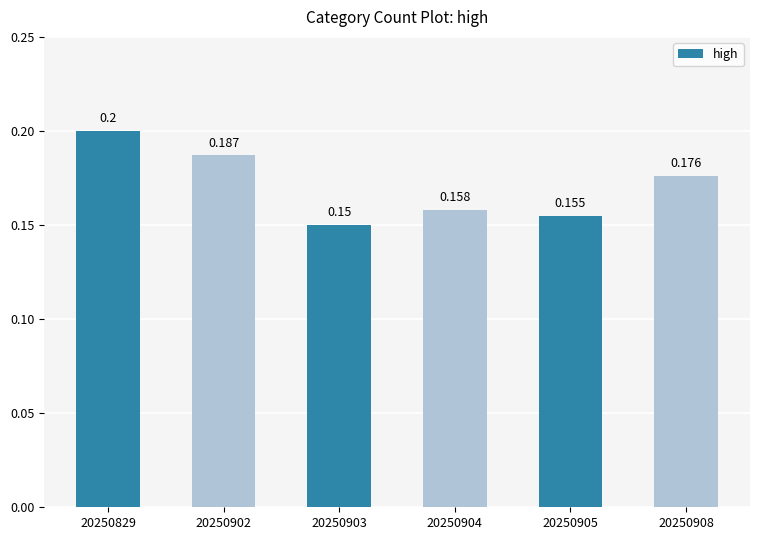

What is the difference between the maximum and minimum values?

0.1